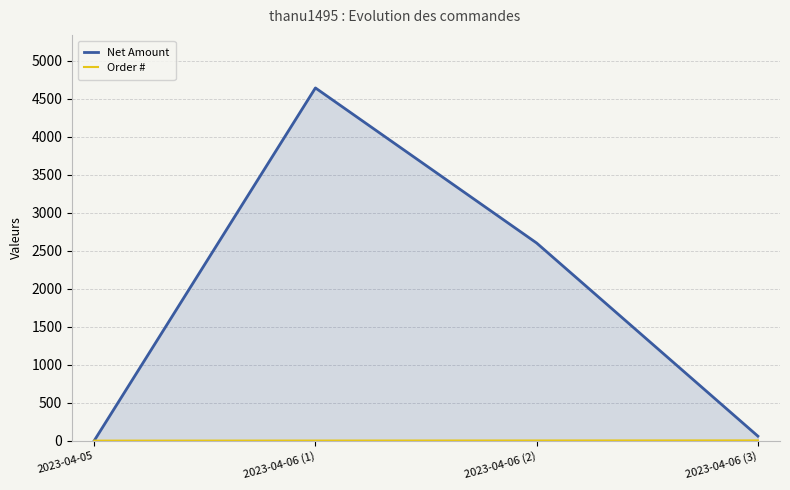

Is it true that Order # equals 1 at 2023-04-06 (1)?

False